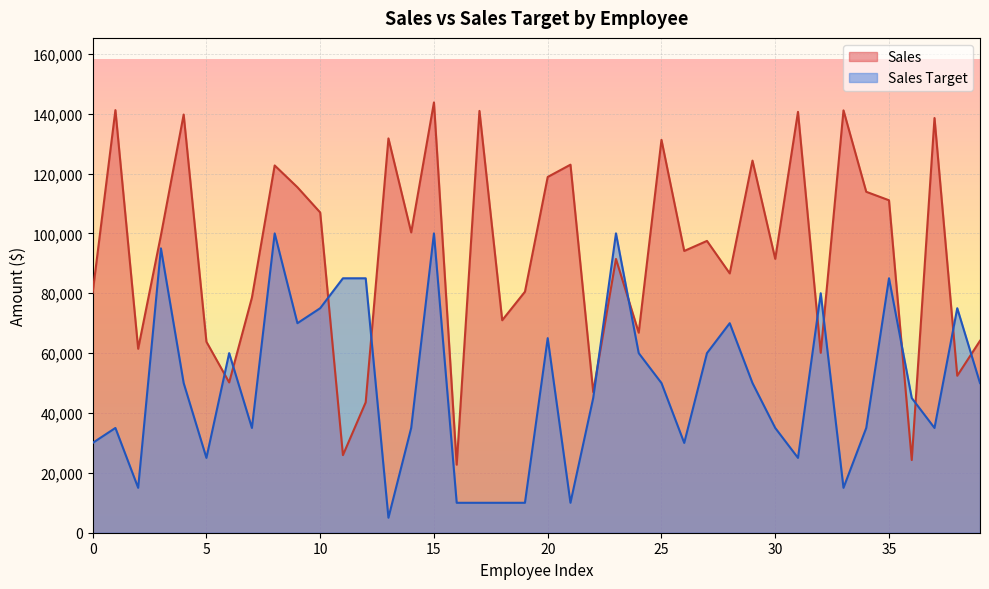

What is the value of the Sales Target point at the 33rd from the left?

80000